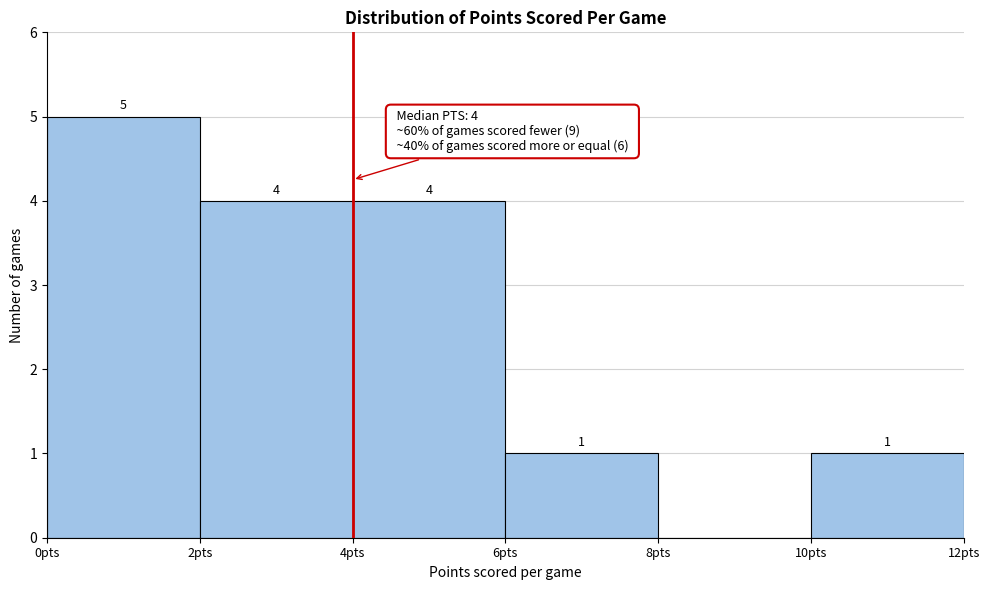

Over which range of the x-axis is the bar tallest?

0 to 2